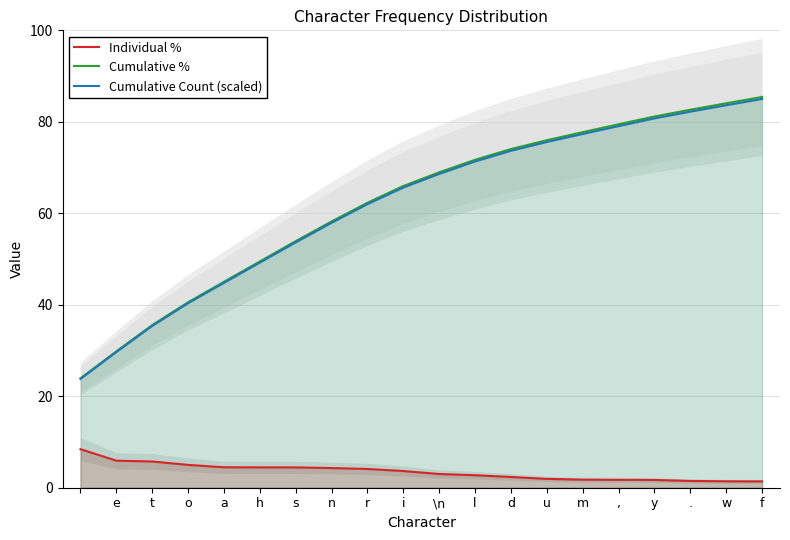

What is the difference between the Cumulative Count (scaled) values at i and .?

16.6